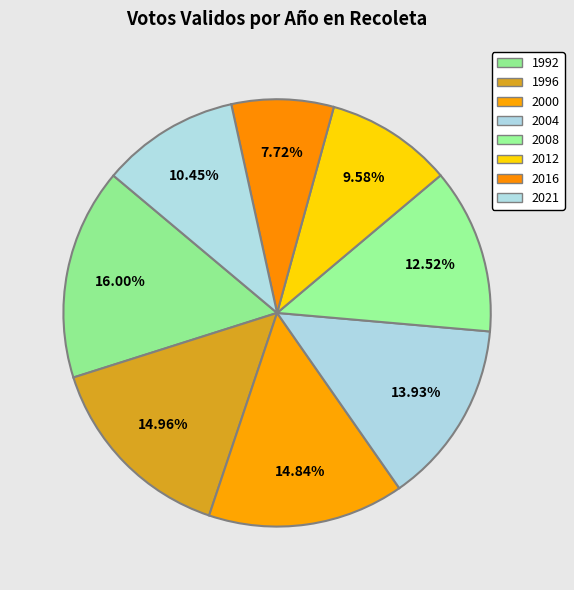

Which has a higher value, 2000 or 2012?

2000